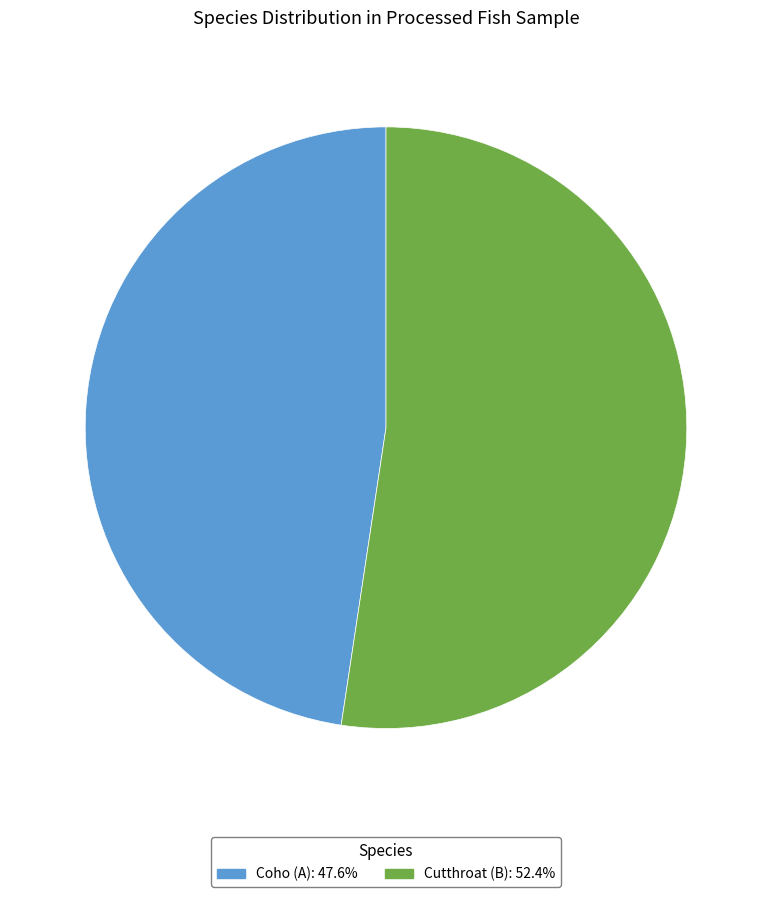

Do Coho (A): 47.6% and Cutthroat (B): 52.4% together represent more than half of the pie?

Yes